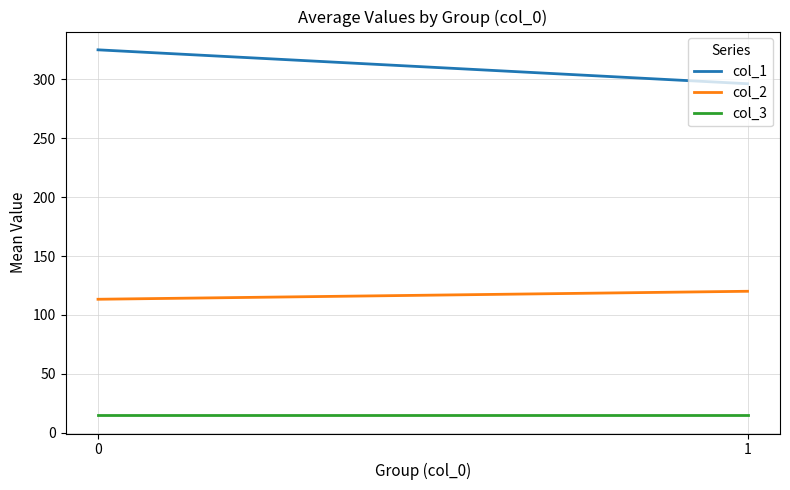

Where does the col_2 series first go above 120?

1